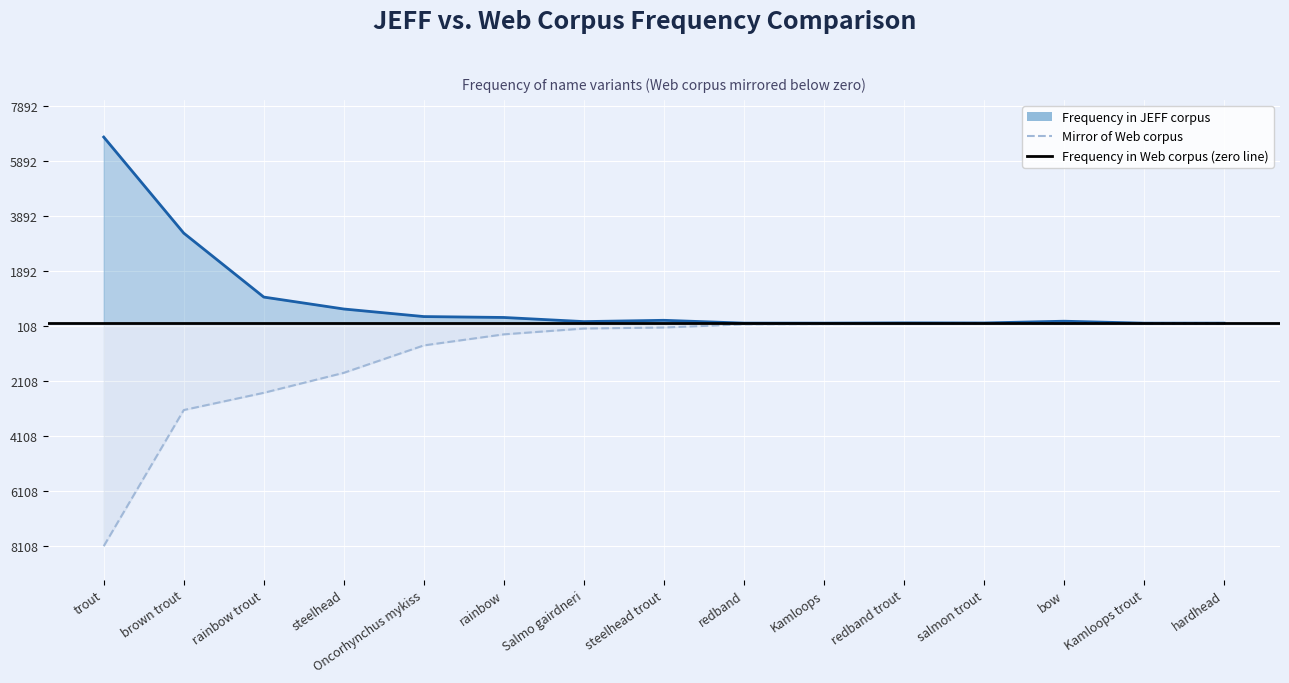

What is the minimum value shown in the chart?

-8108